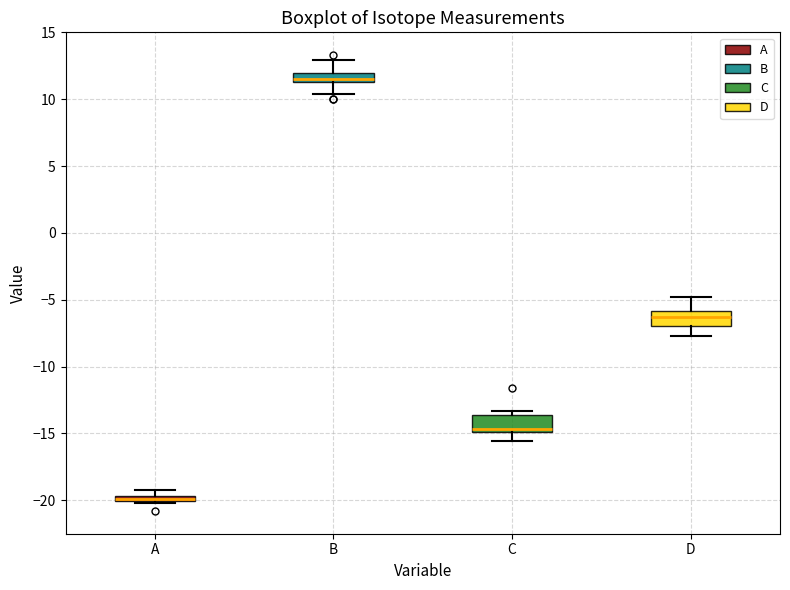

Where does the lower whisker of the box for C end on the y-axis? The values are not printed on the chart, so give them approximately, as read against the axis.

-15.5